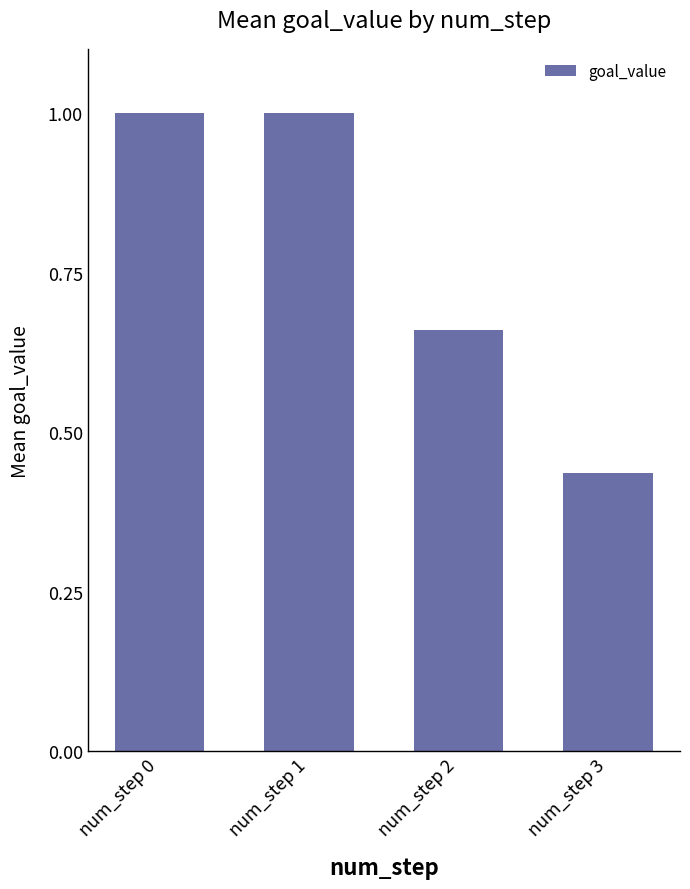

How many values are between 0 and 1?

4